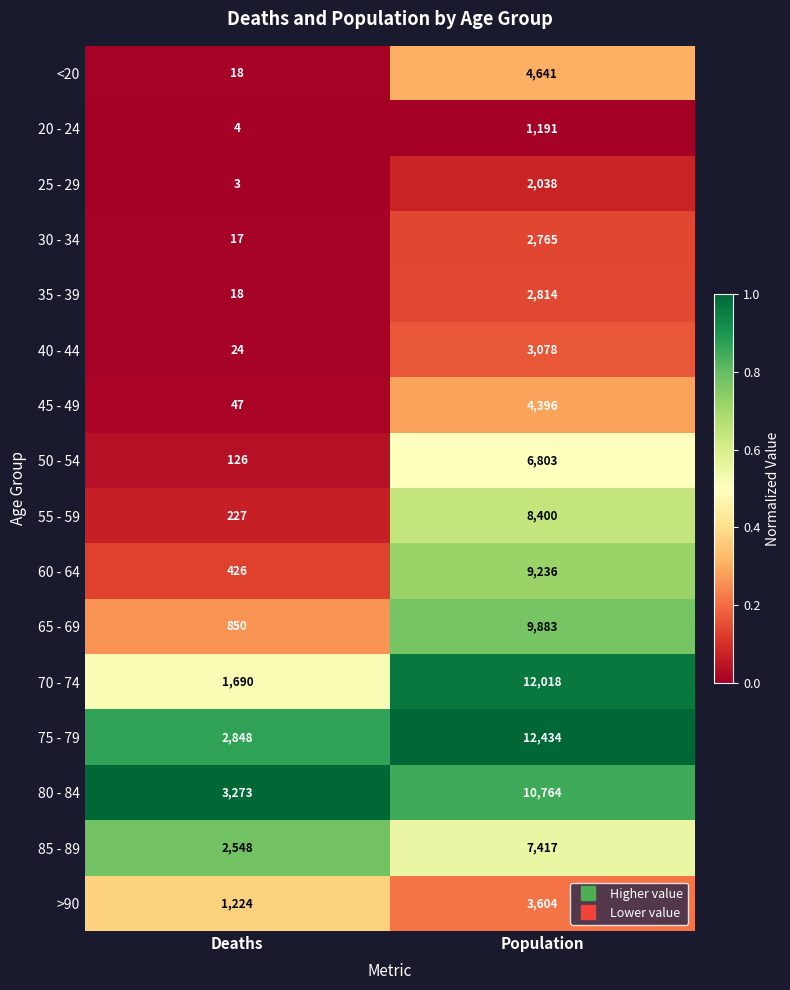

At Population, list the series in order from smallest to largest.

20 - 24, 25 - 29, 30 - 34, 35 - 39, 40 - 44, >90, 45 - 49, <20, 50 - 54, 85 - 89, 55 - 59, 60 - 64, 65 - 69, 80 - 84, 70 - 74, 75 - 79